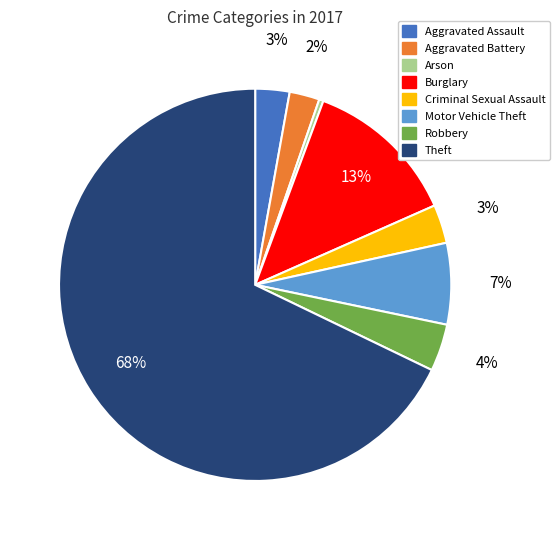

Is Arson the majority of the pie?

No